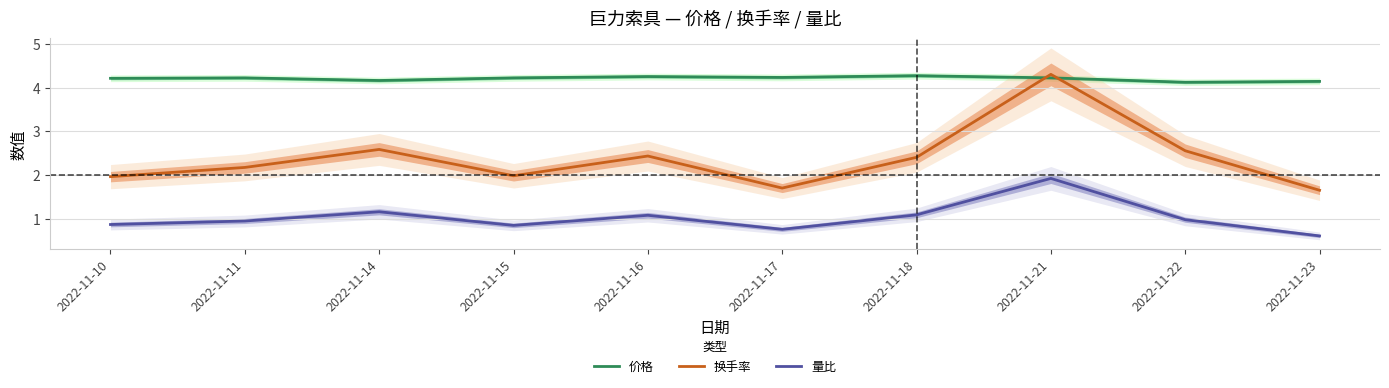

Which series has the largest total across all categories?

价格